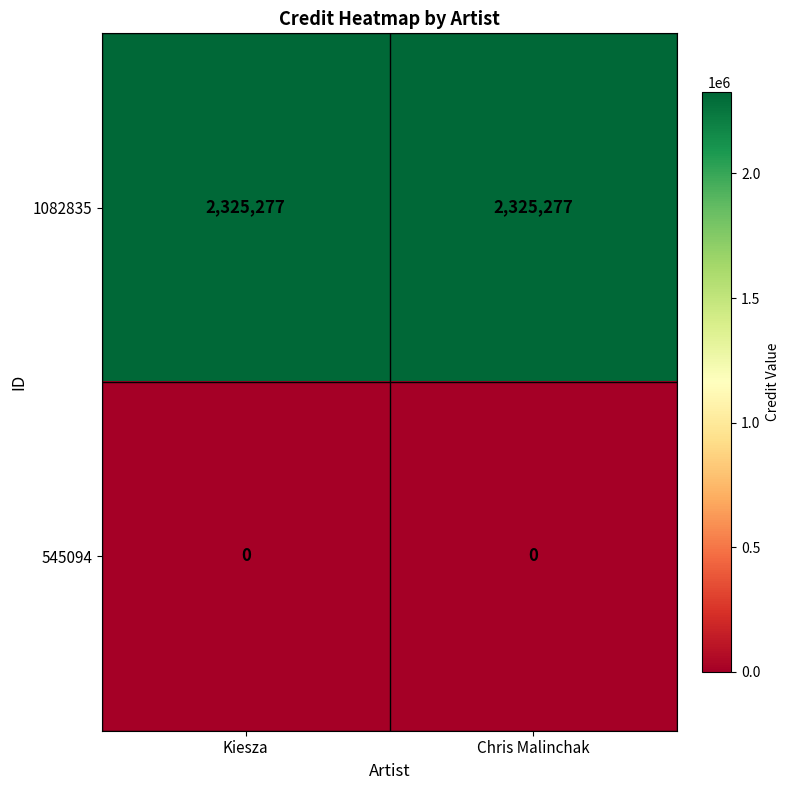

Rank the series by their average value, from lowest to highest.

545094, 1082835